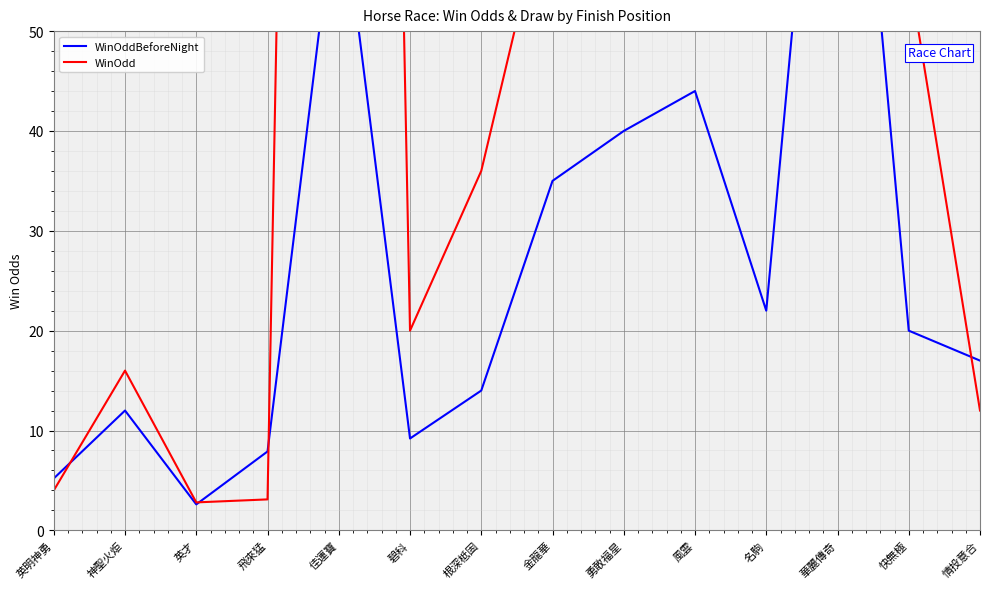

Which series has the largest total across all categories?

WinOdd